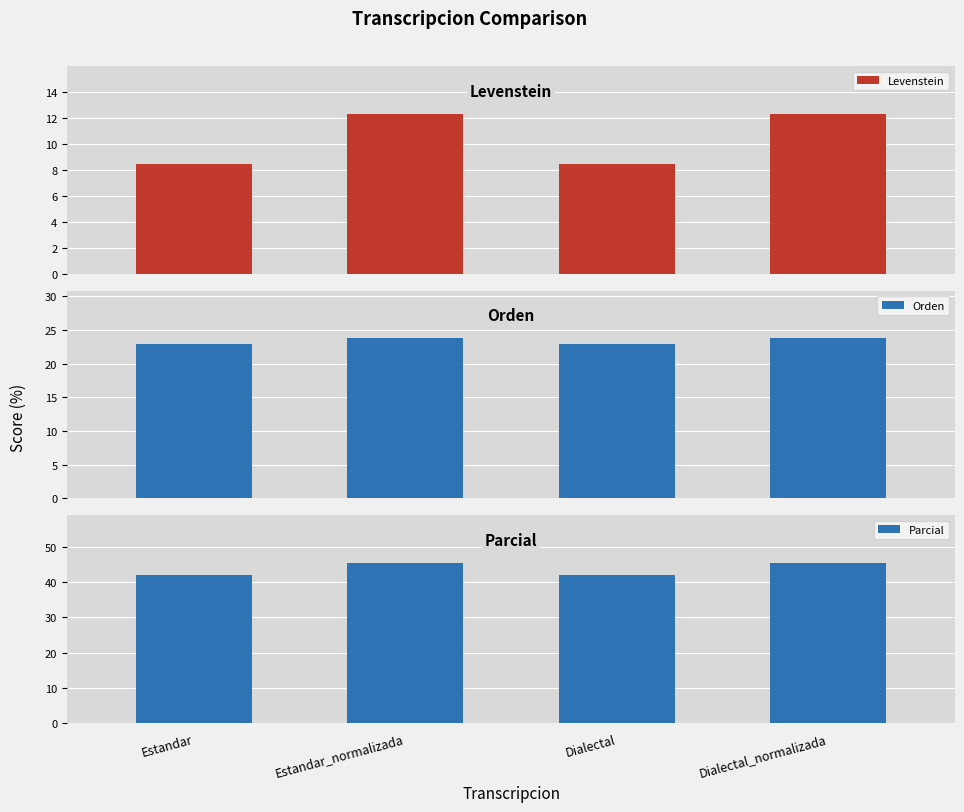

Reading left to right, extract all data points from this chart.

Levenstein: 8.5	12.3	8.5	12.3
Orden: 23.0	23.7	23.0	23.7
Parcial: 42.1	45.5	42.1	45.5